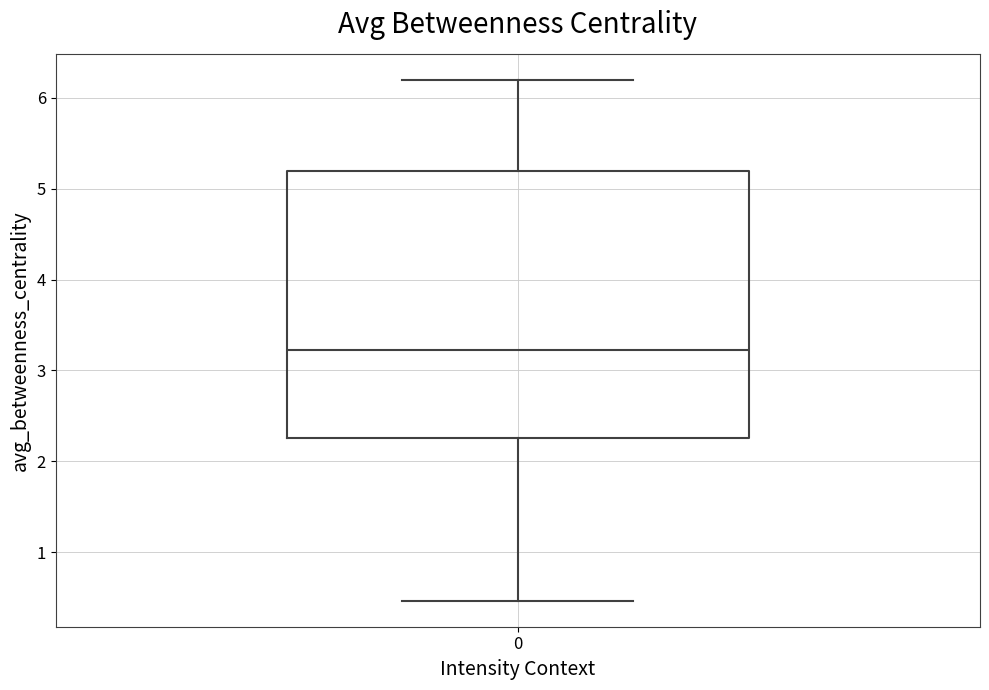

Where does the median line of the box at x = 0 sit on the y-axis? The values are not printed on the chart, so give them approximately, as read against the axis.

3.2